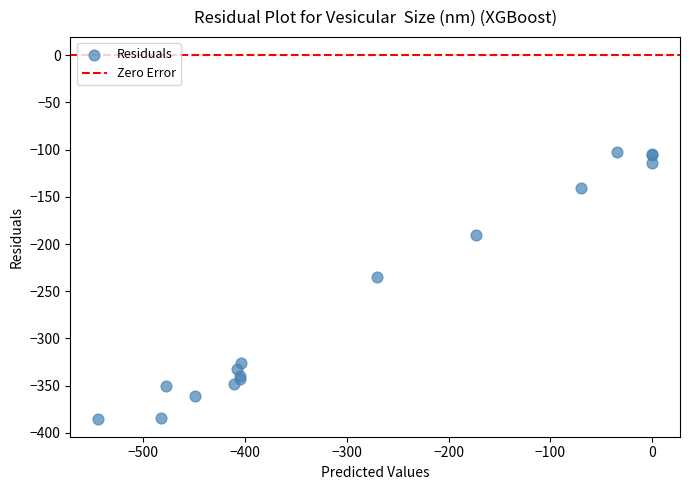

What Y value in the scatter plot is closest to -243?

-234.9